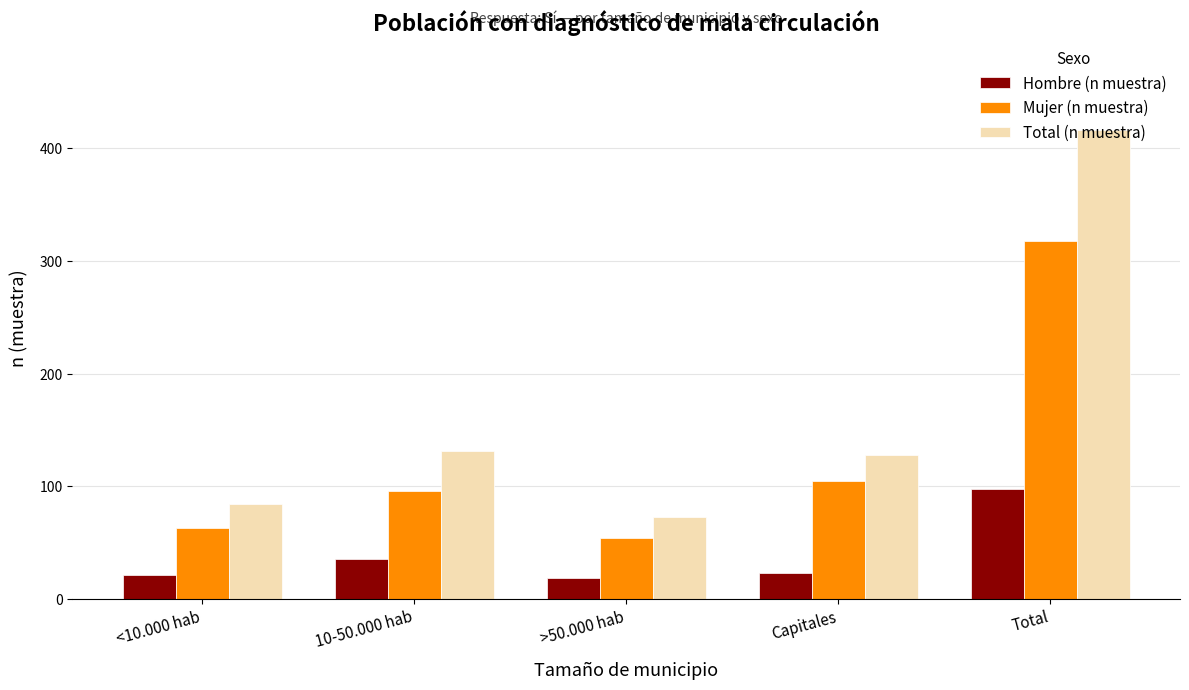

Reading left to right, transcribe all the data shown in this chart.

Hombre (n muestra): <10.000 hab=21	10-50.000 hab=35	>50.000 hab=19	Capitales=23	Total=98
Mujer (n muestra): <10.000 hab=63	10-50.000 hab=96	>50.000 hab=54	Capitales=105	Total=318
Total (n muestra): <10.000 hab=84	10-50.000 hab=131	>50.000 hab=73	Capitales=128	Total=416